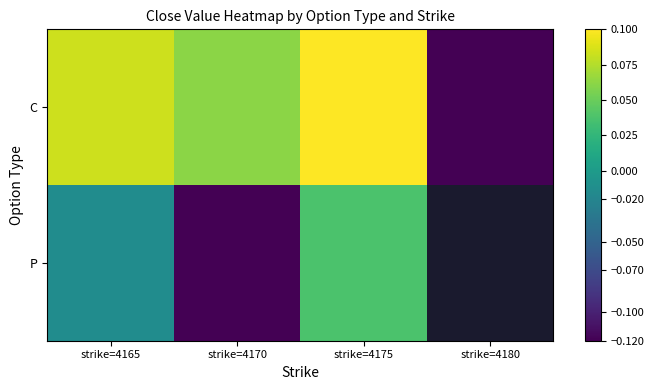

Where does the P series first go above 0?

strike=4175